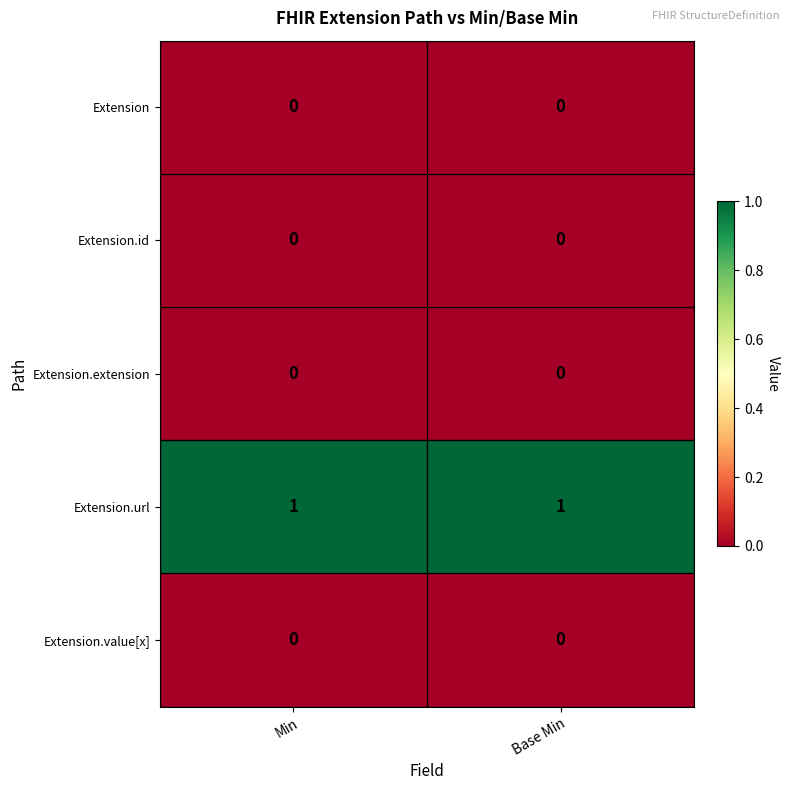

Reading left to right, extract all data points from this chart.

Extension: Min=0	Base Min=0
Extension.id: Min=0	Base Min=0
Extension.extension: Min=0	Base Min=0
Extension.url: Min=1	Base Min=1
Extension.value[x]: Min=0	Base Min=0